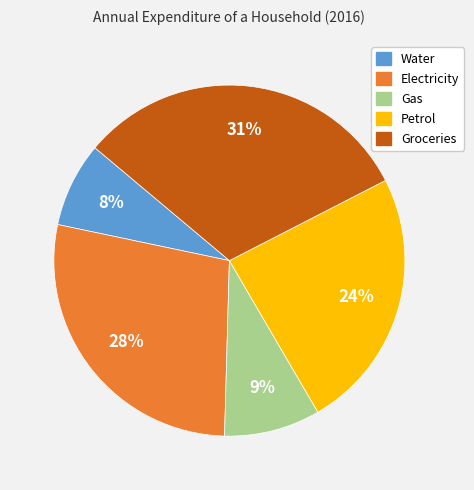

The Groceries slice represents 46% of the pie. True or false?

False